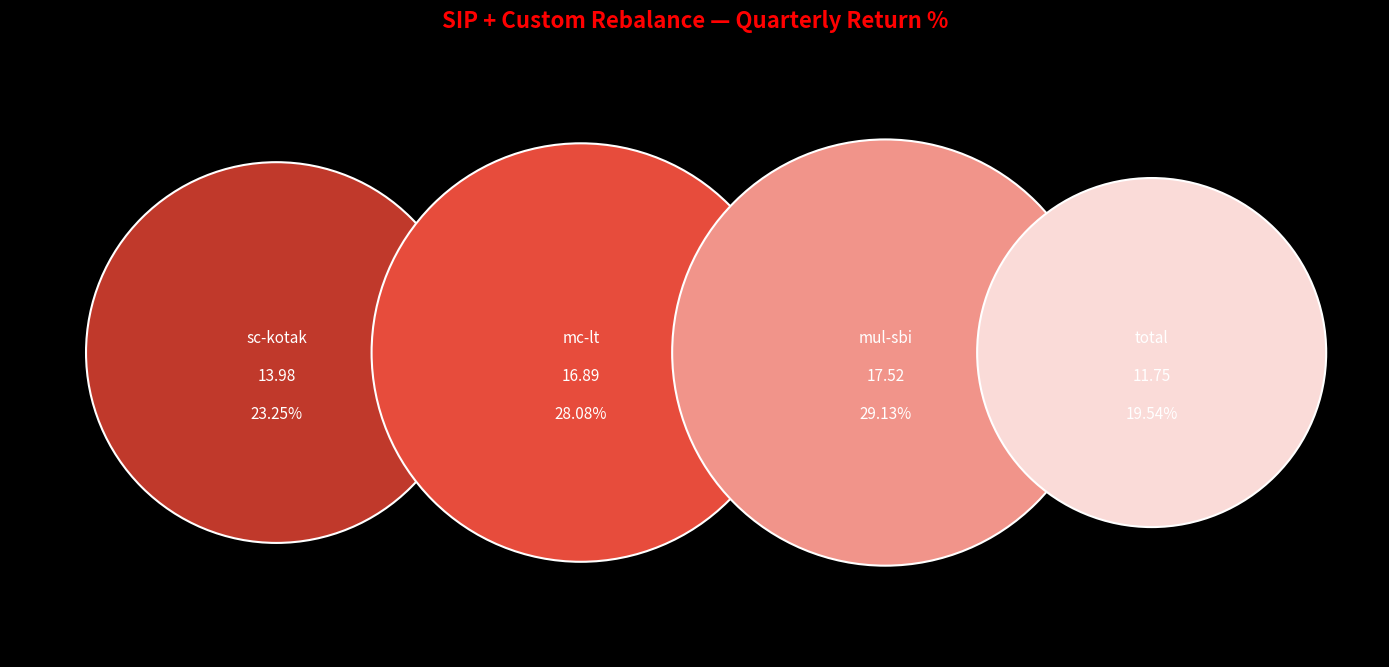

What portion of the pie excludes mc-lt?

71.9%